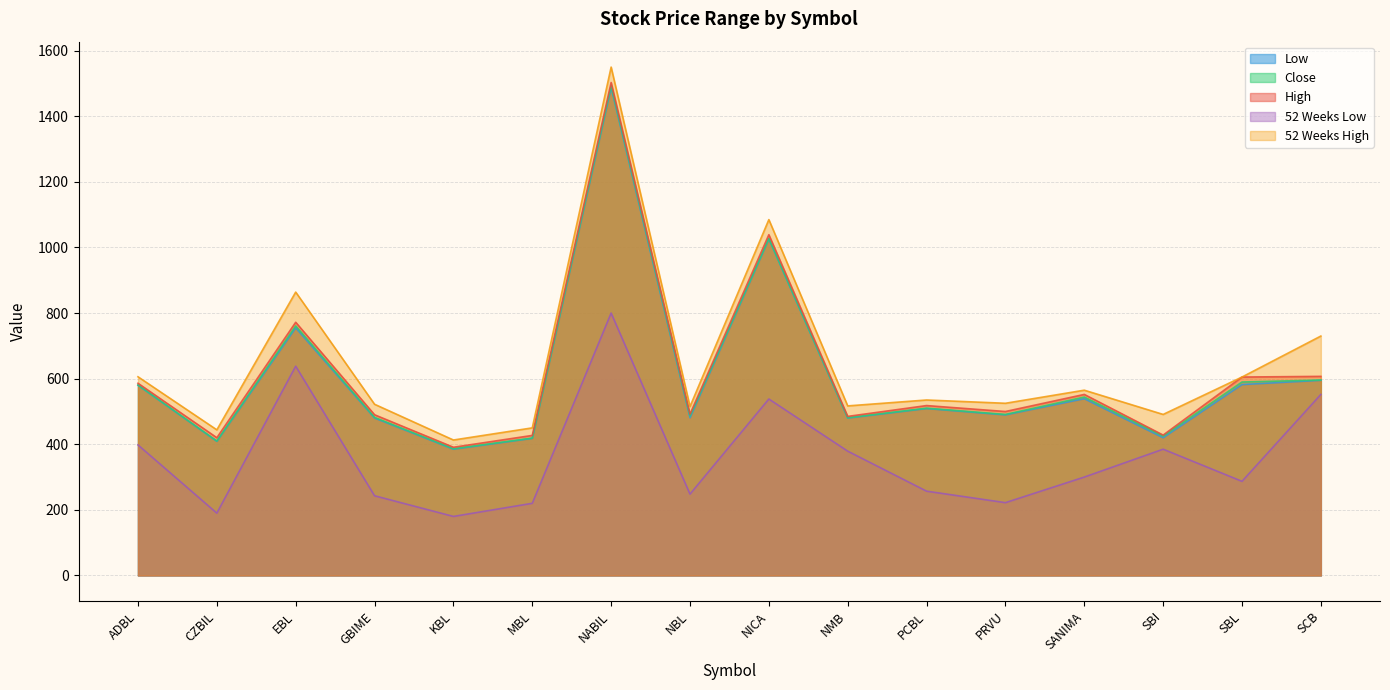

What is the highest value of the 52 Weeks Low series?

800.0